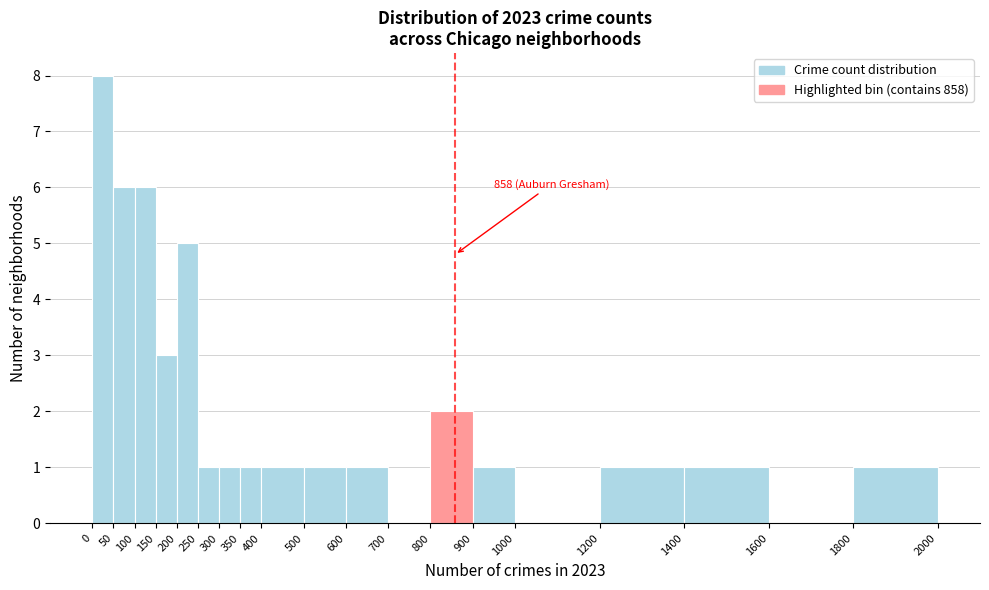

Which range on the x-axis has the tallest bar?

0 to 50